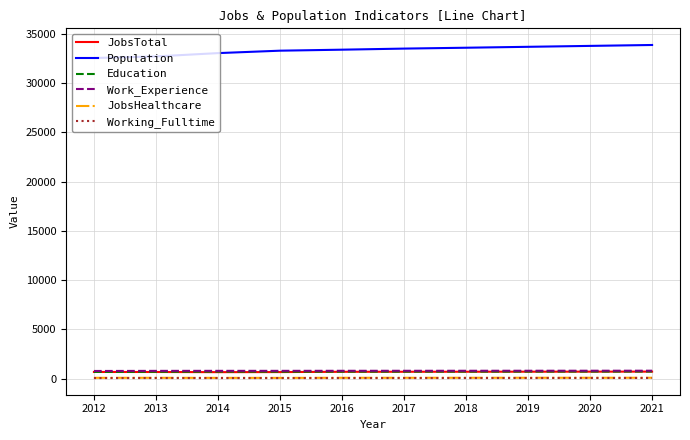

What value does the Population series have at 2013?

32697